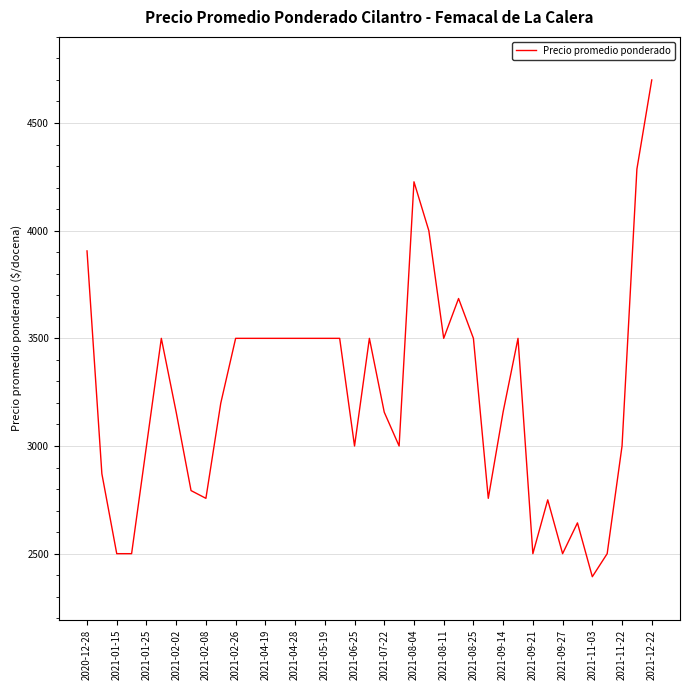

What is the maximum value shown in the chart?

4700